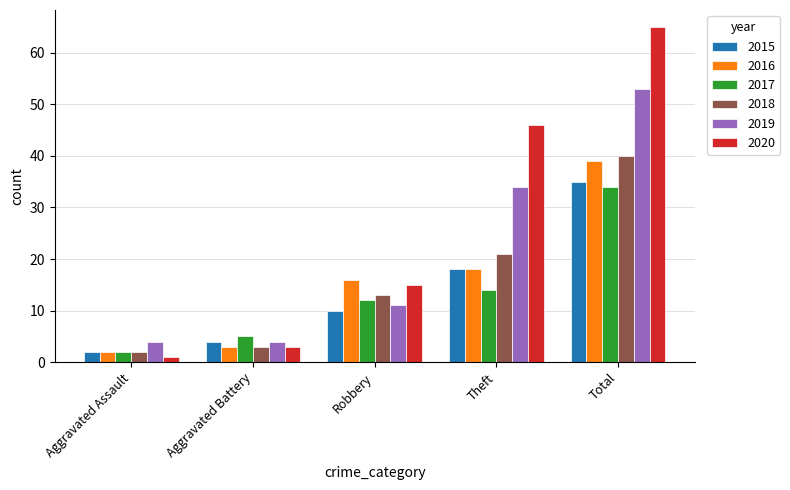

True or false: 2016 has a value of 2 at Aggravated Assault.

True